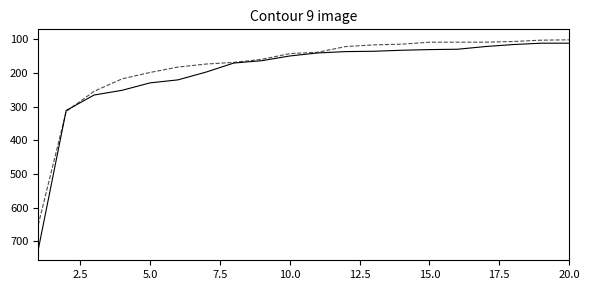

What is the smallest value displayed?

101